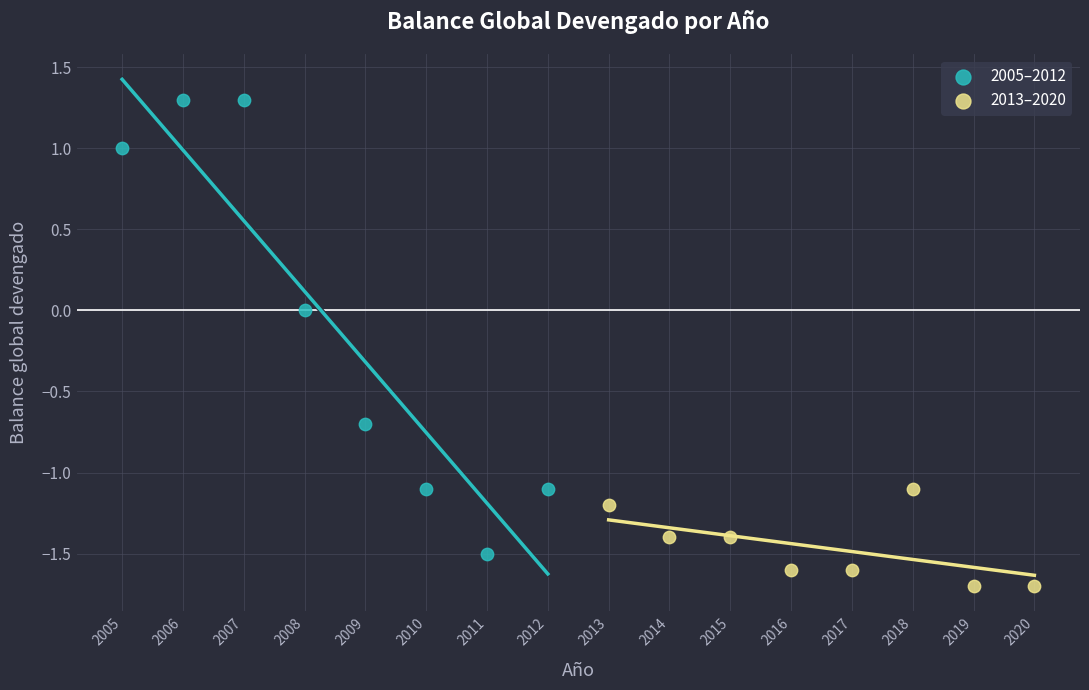

Which series has the widest spread of Y values?

2005–2012